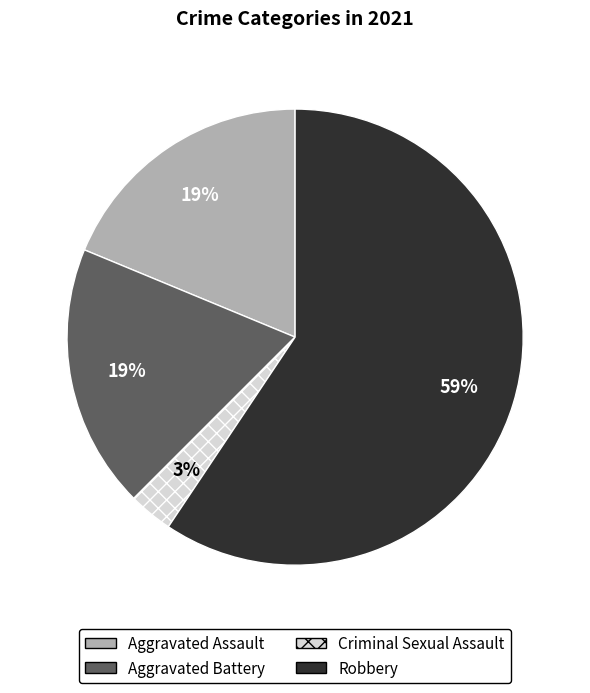

Is it true that Criminal Sexual Assault is 11% of the pie?

False